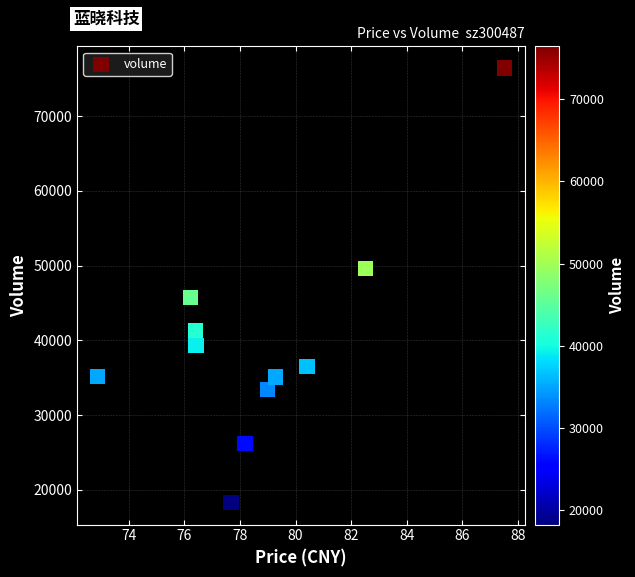

What Y value in the scatter plot is closest to 47354?

45777